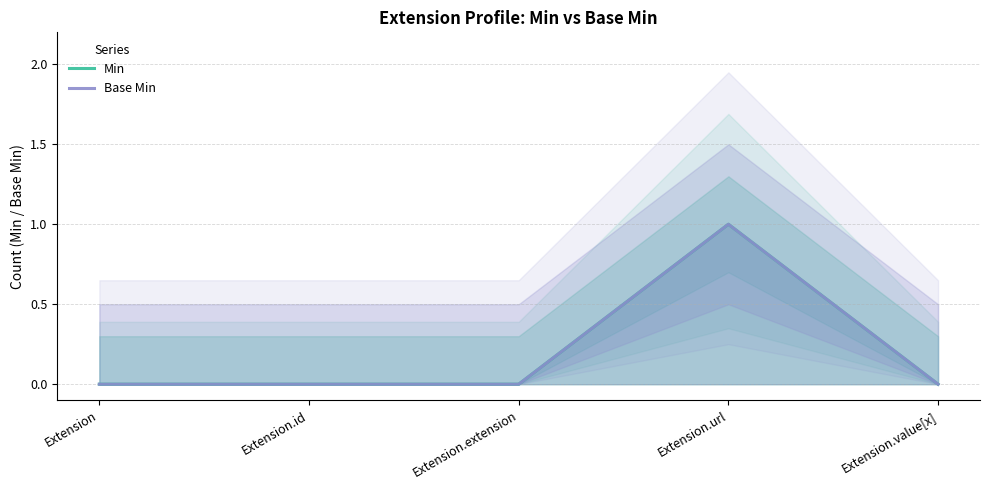

At Extension, list the series in order from largest to smallest.

Min, Base Min